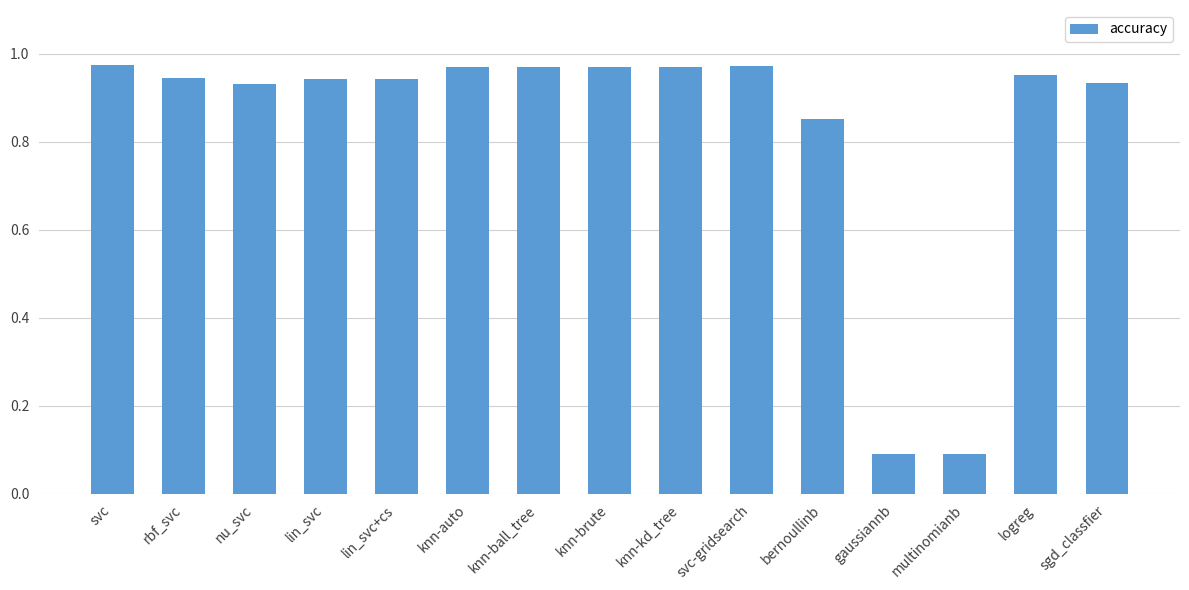

Which has a higher value, knn-ball_tree or gaussiannb?

knn-ball_tree